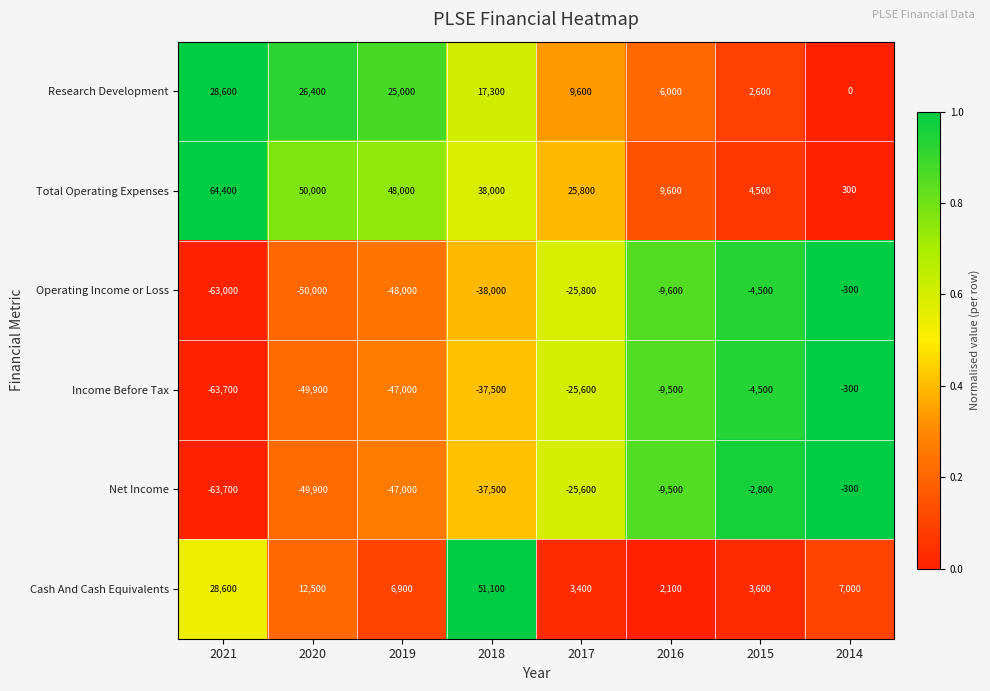

At how many categories does at least one series exceed 0?

8